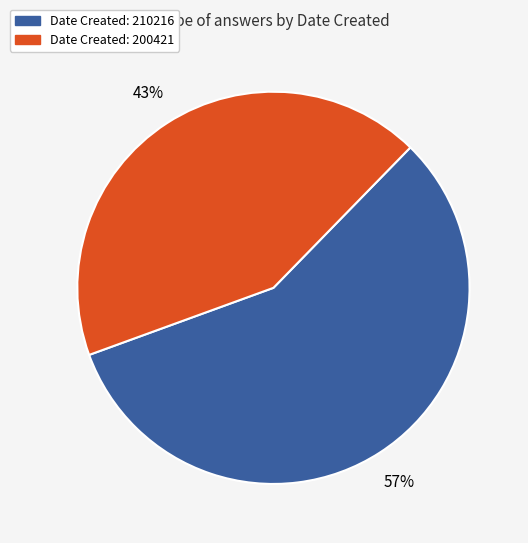

What is the largest slice in the pie chart?

Date Created: 210216